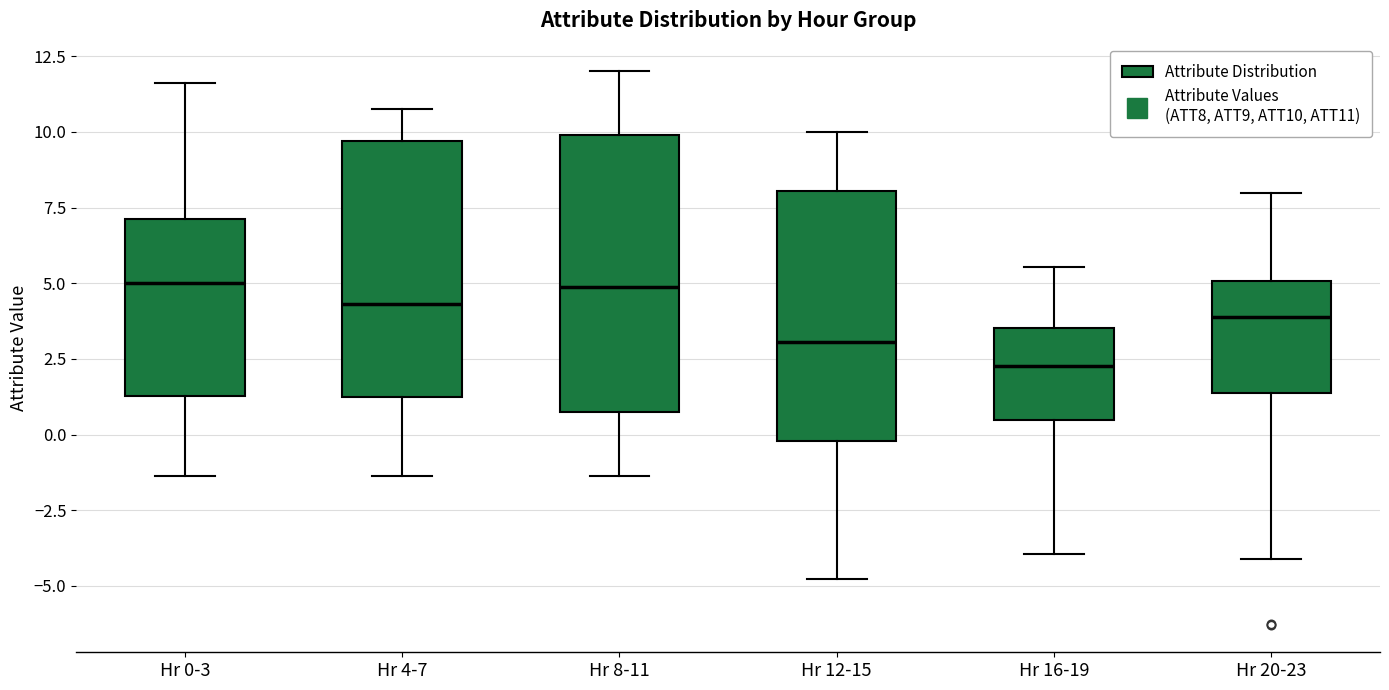

Which box is the tallest, from its lower edge to its upper edge?

Hr 8-11